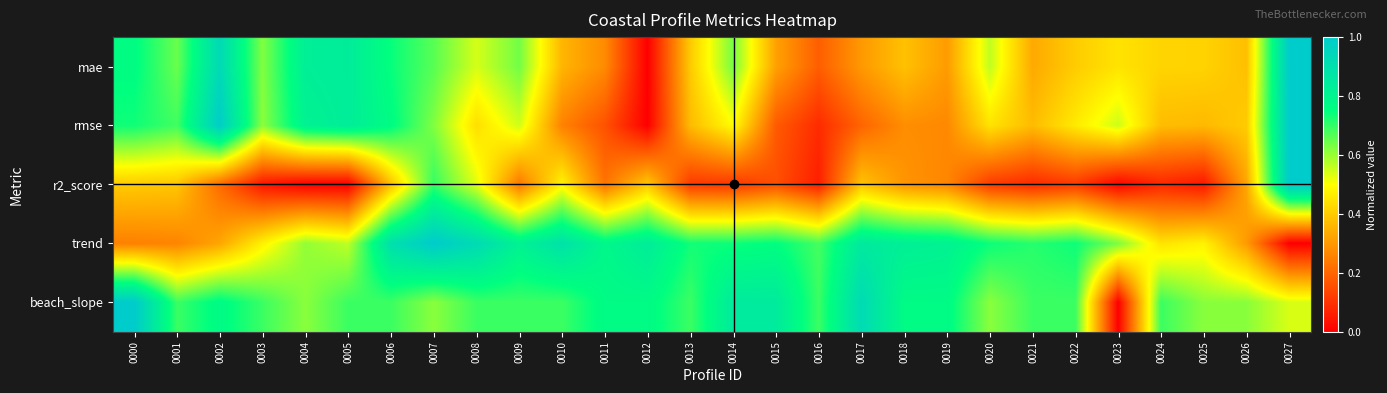

At how many categories does at least one series exceed 0?

28